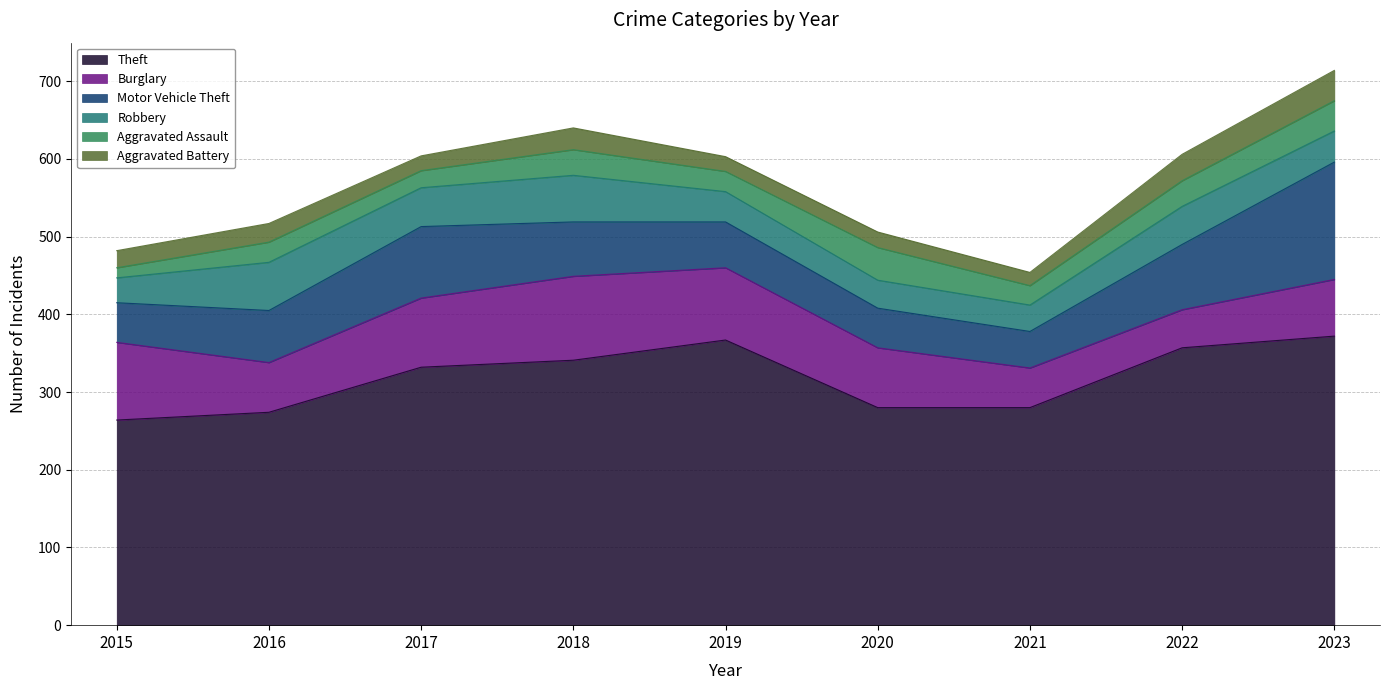

True or false: Robbery and Motor Vehicle Theft intersect in this chart.

False